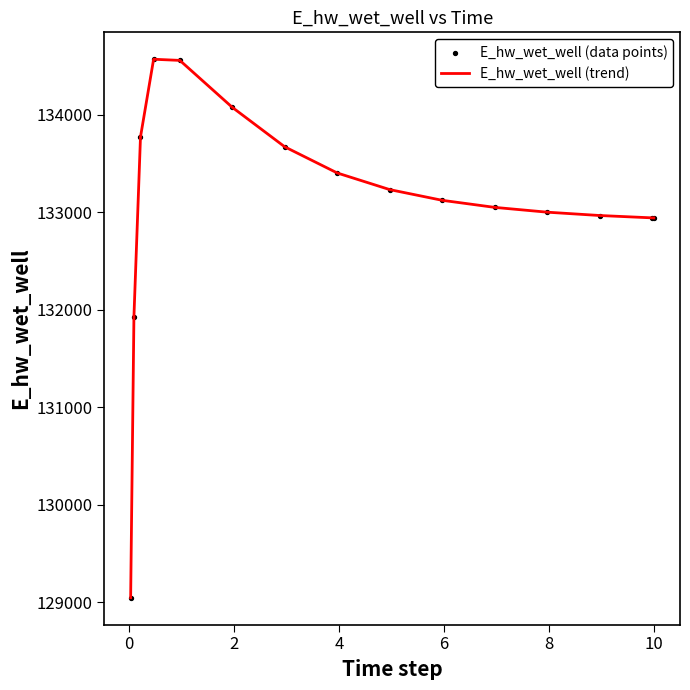

What is the maximum value shown in the chart?

134567.9